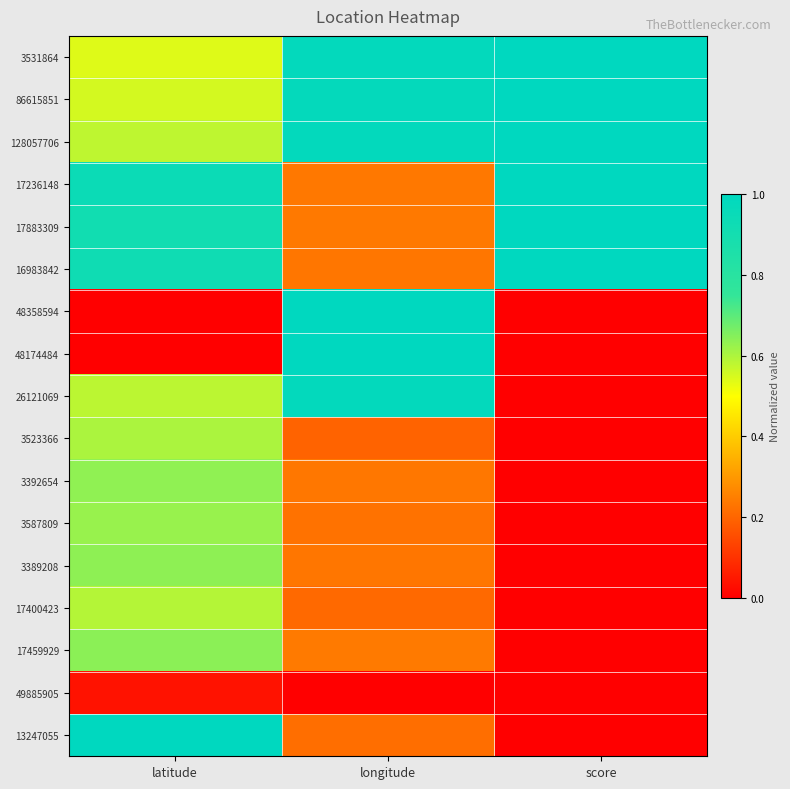

Reading left to right, what are all the values shown in this chart?

3531864: latitude=0.5	longitude=1.0	score=1.0
86615851: latitude=0.6	longitude=1.0	score=1.0
128057706: latitude=0.6	longitude=1.0	score=1.0
17236148: latitude=0.9	longitude=0.2	score=1.0
17883309: latitude=0.9	longitude=0.2	score=1.0
16983842: latitude=0.9	longitude=0.2	score=1.0
48358594: latitude=0.0	longitude=1.0	score=0.0
48174484: latitude=0.0	longitude=1.0	score=0.0
26121069: latitude=0.6	longitude=1.0	score=0.0
3523366: latitude=0.6	longitude=0.2	score=0.0
3392654: latitude=0.6	longitude=0.2	score=0.0
3587809: latitude=0.6	longitude=0.2	score=0.0
3389208: latitude=0.6	longitude=0.2	score=0.0
17400423: latitude=0.6	longitude=0.2	score=0.0
17459929: latitude=0.6	longitude=0.2	score=0.0
49885905: latitude=0.0	longitude=0.0	score=0.0
13247055: latitude=1.0	longitude=0.2	score=0.0